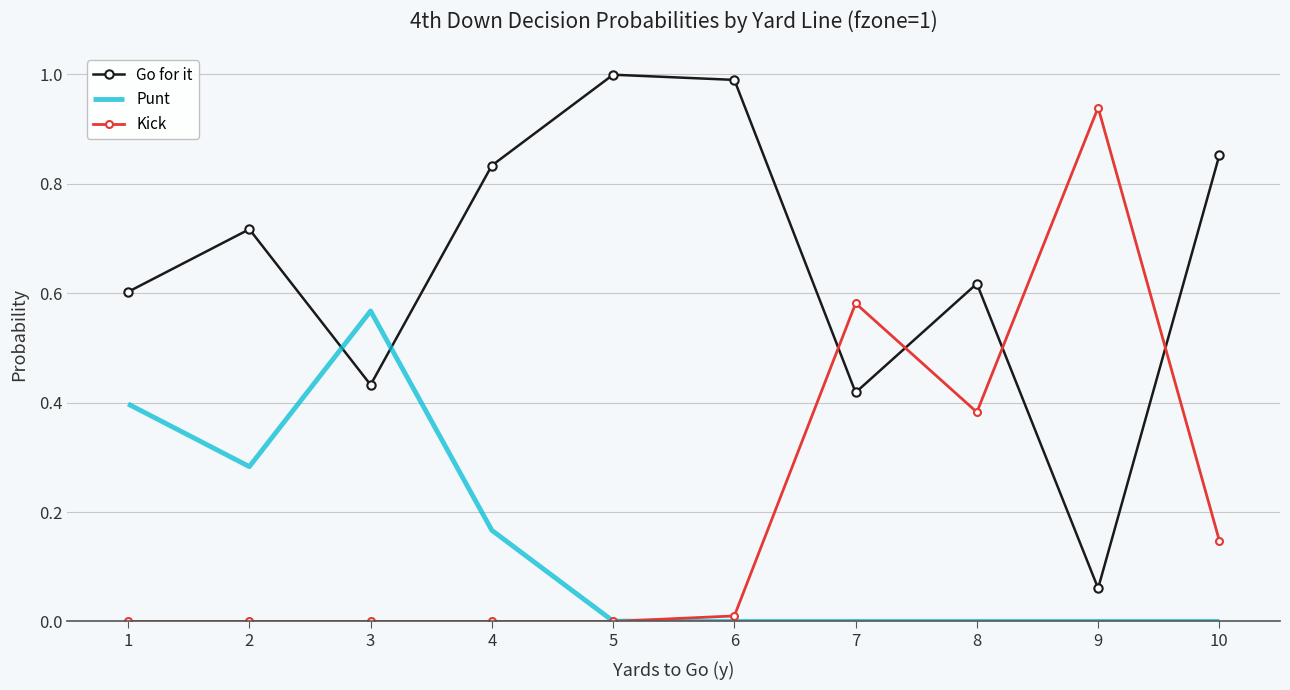

True or false: Kick has a value of -0.3 at 3.

False